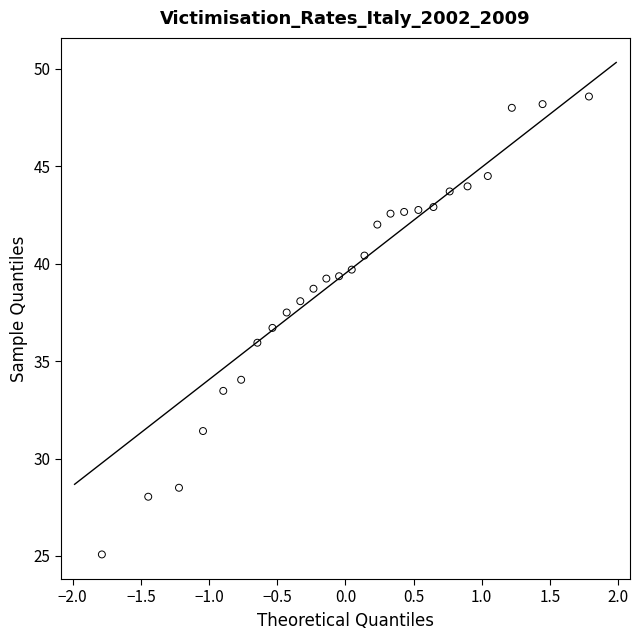

What is the range of Y values (max minus min)?

23.5